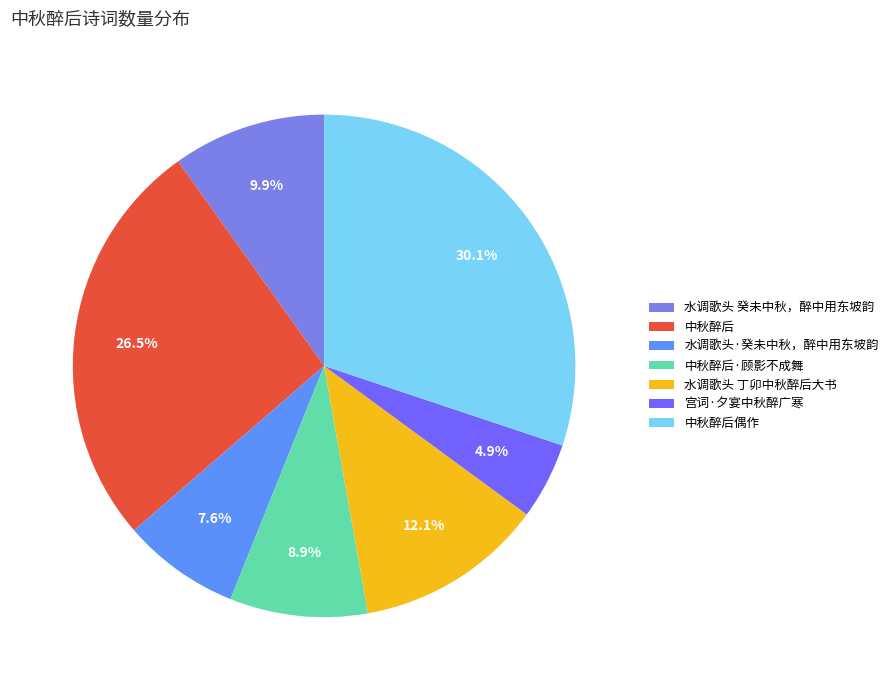

To the nearest percent, what portion does 中秋醉后 represent?

26%